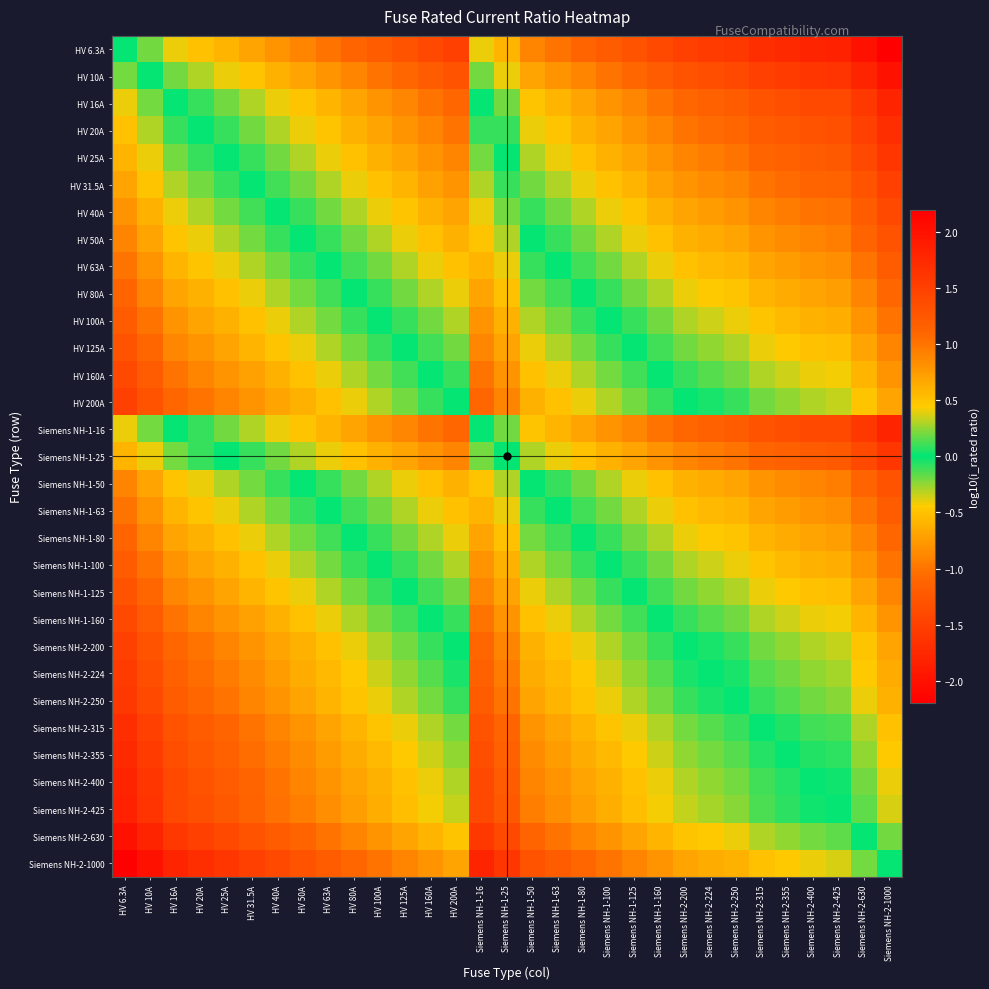

List the series in order of their peak value, highest first.

Siemens NH-2-1000, Siemens NH-2-630, Siemens NH-2-425, Siemens NH-2-400, Siemens NH-2-355, Siemens NH-2-315, Siemens NH-2-250, Siemens NH-2-224, HV 200A, Siemens NH-2-200, HV 160A, Siemens NH-1-160, HV 125A, Siemens NH-1-125, HV 100A, Siemens NH-1-100, HV 80A, Siemens NH-1-80, HV 63A, Siemens NH-1-63, HV 50A, Siemens NH-1-50, HV 40A, HV 31.5A, HV 25A, Siemens NH-1-25, HV 20A, HV 16A, Siemens NH-1-16, HV 10A, HV 6.3A